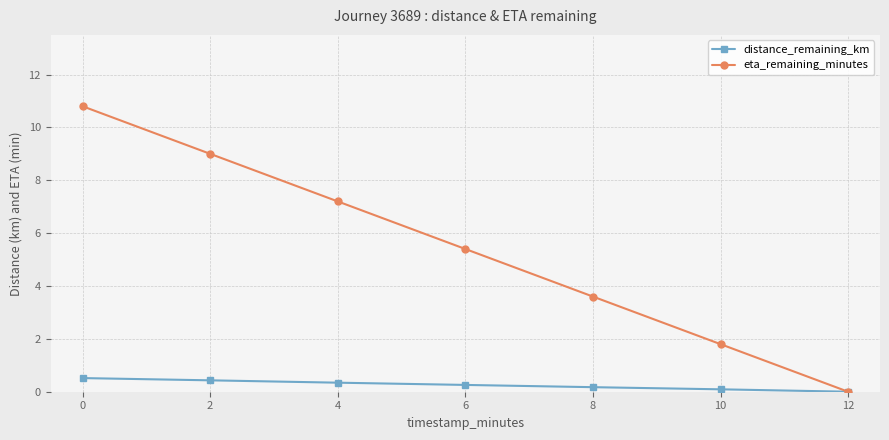

What is the highest value of the eta_remaining_minutes series?

10.8